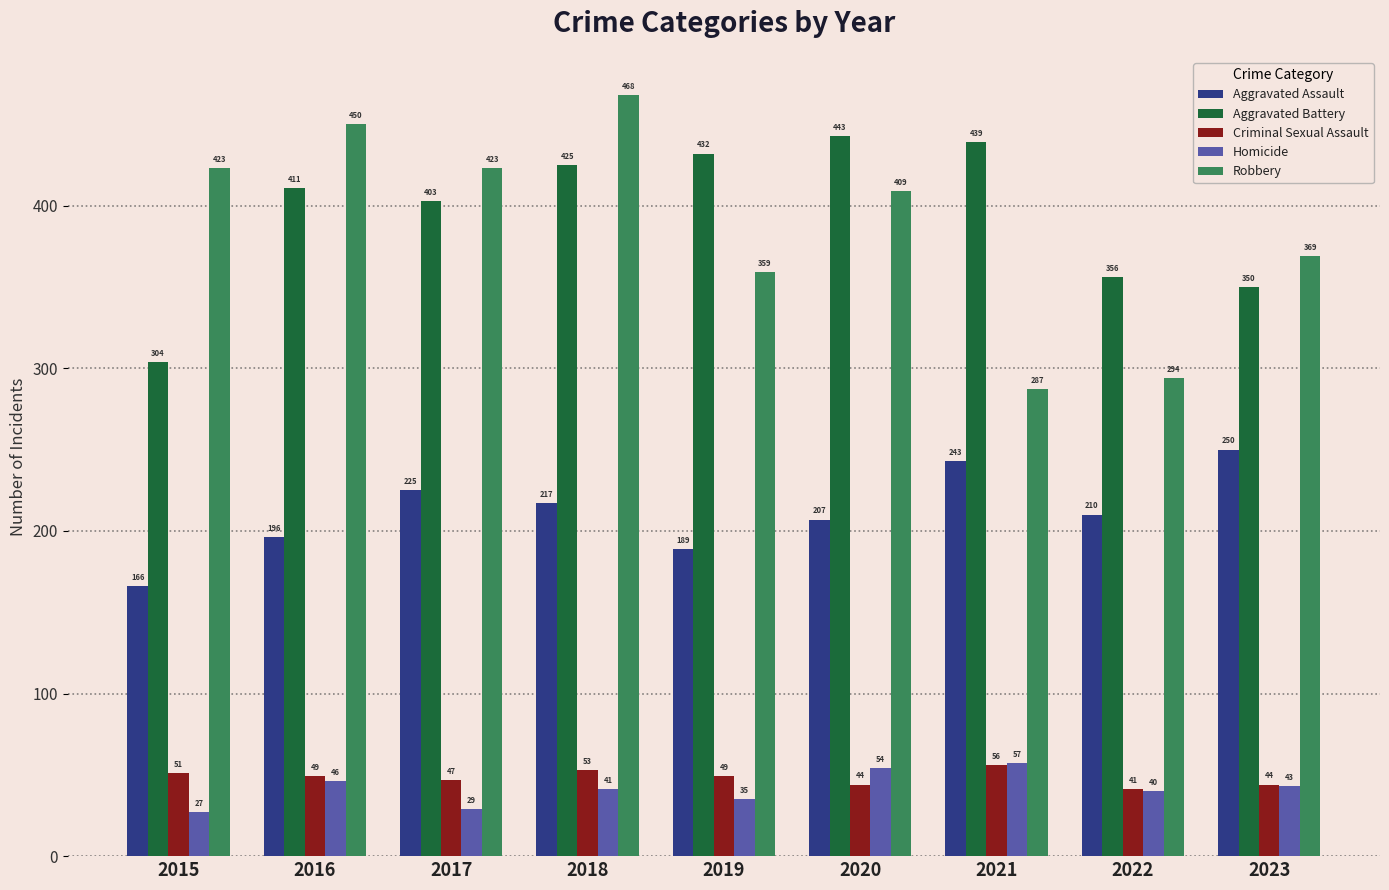

True or false: Aggravated Battery has a value of 304 at 2015.

True